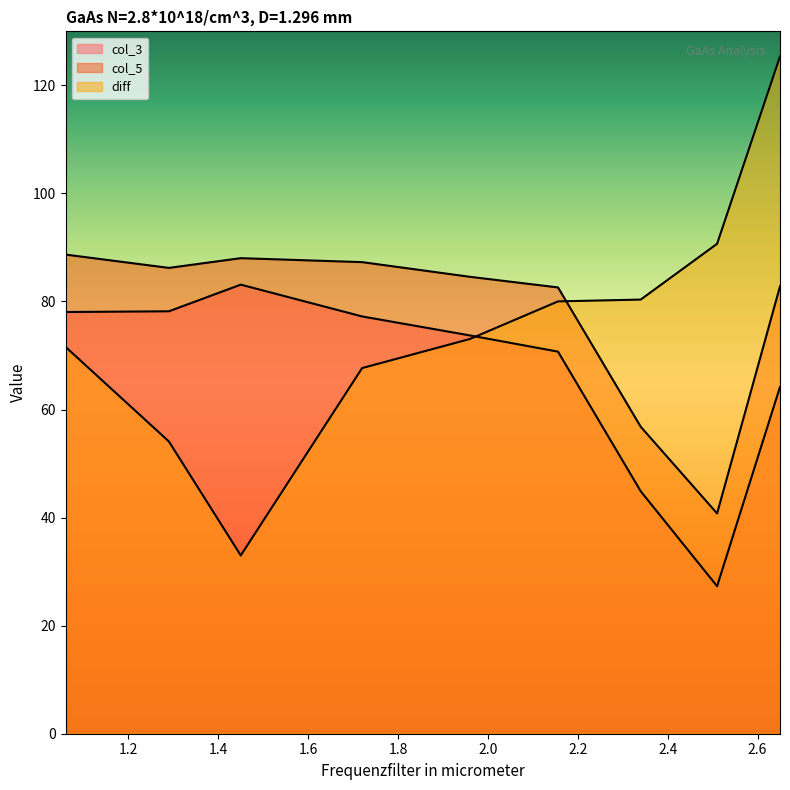

Reading left to right, extract all data points from this chart.

col_3: 1.06=78.0	1.29=78.2	1.45=83.1	1.72=77.2	1.96=73.7	2.156=70.7	2.34=44.9	2.51=27.3	2.65=64.2
col_5: 1.06=88.7	1.29=86.2	1.45=88.0	1.72=87.3	1.96=84.6	2.156=82.6	2.34=56.8	2.51=40.8	2.65=82.8
diff: 1.06=71.6	1.29=54.1	1.45=33.0	1.72=67.7	1.96=73.1	2.156=80.0	2.34=80.4	2.51=90.7	2.65=125.4